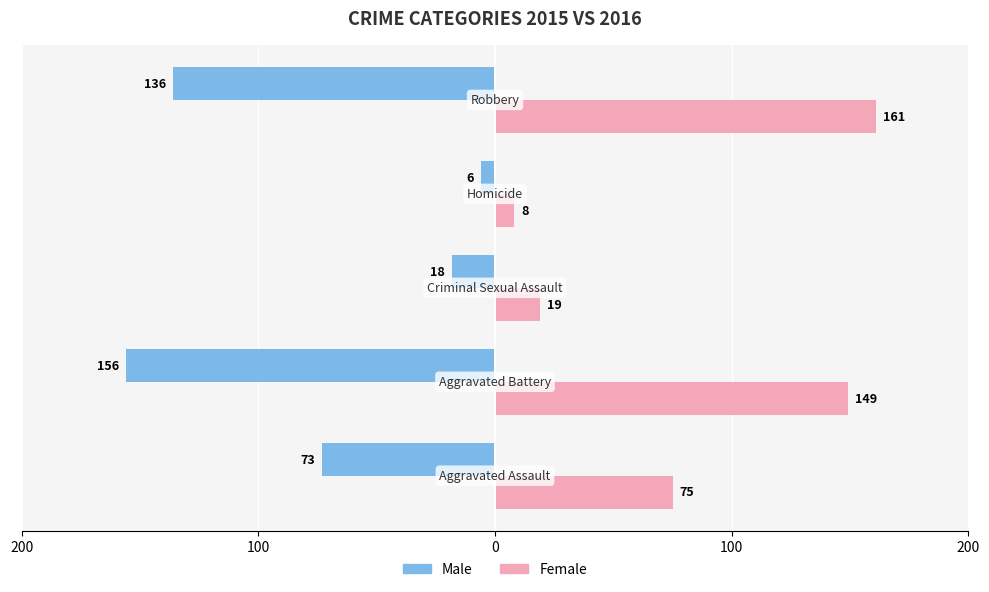

What is the average value of the Male series?

-78